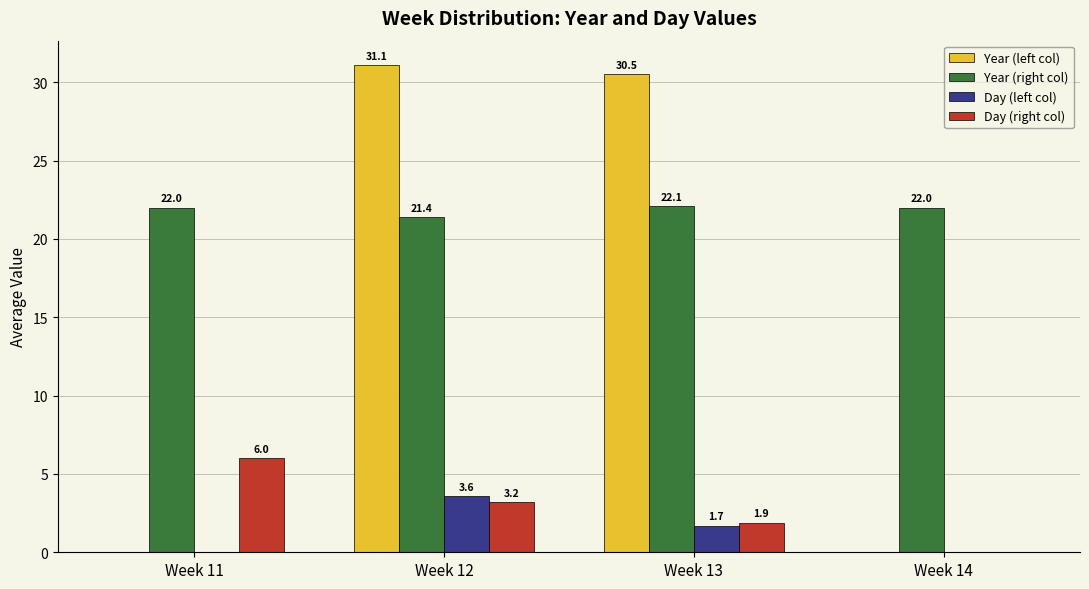

Where is Day (right col) nearest to the value 3?

Week 12